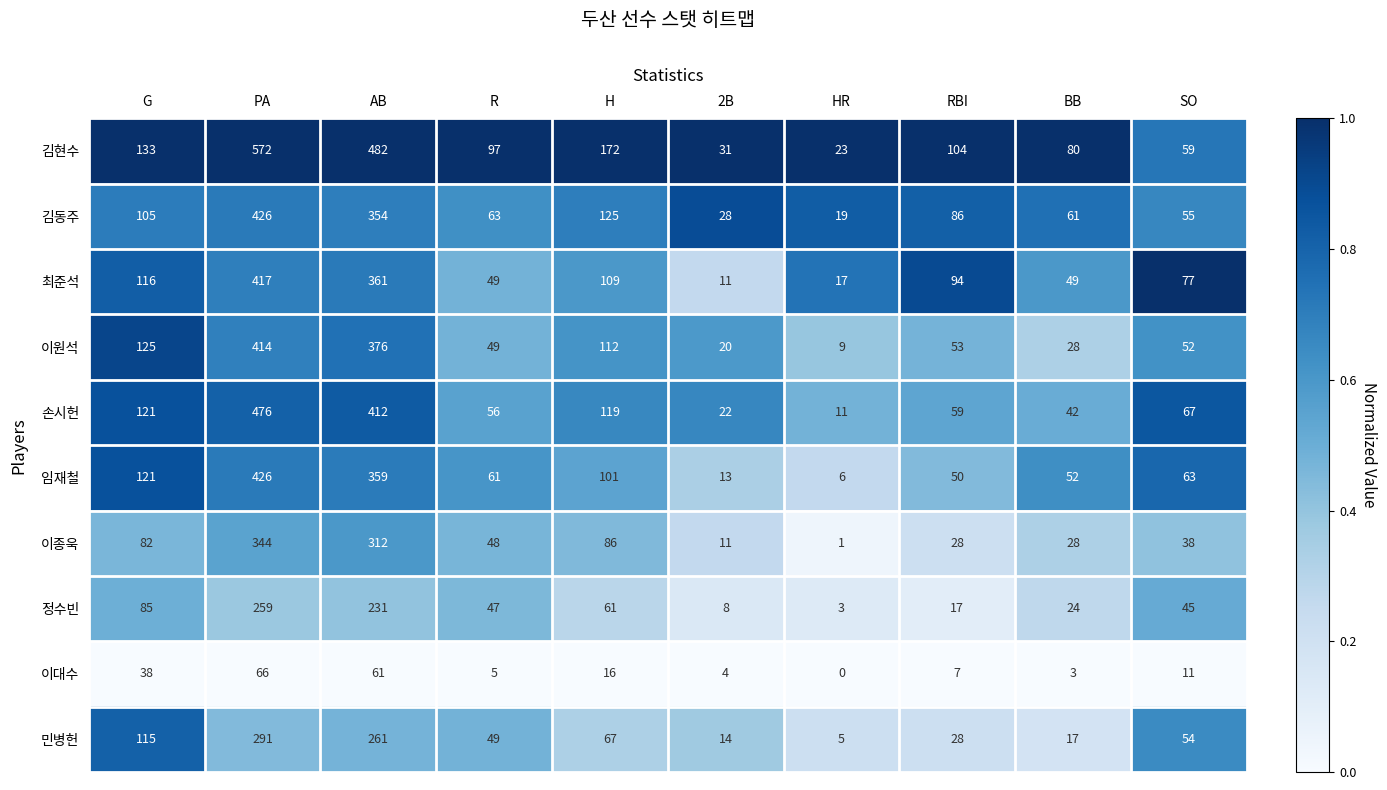

Which category has the lowest value in the 최준석 series?

2B